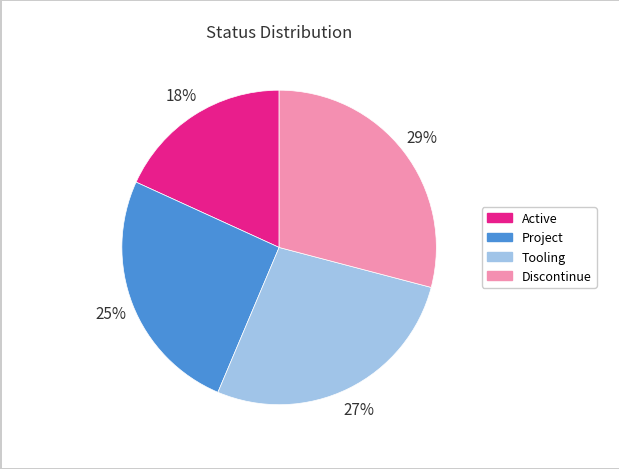

Do Active and Tooling together represent more than half of the pie?

No